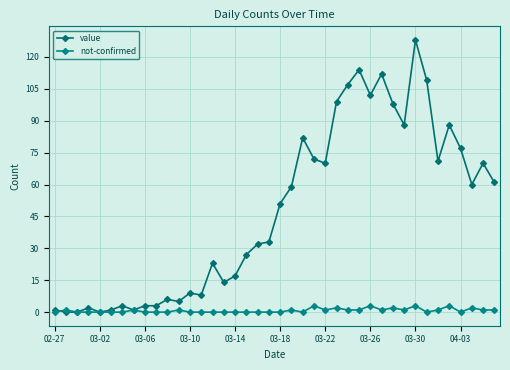

Does the chart display data point markers on the line(s)?

Yes